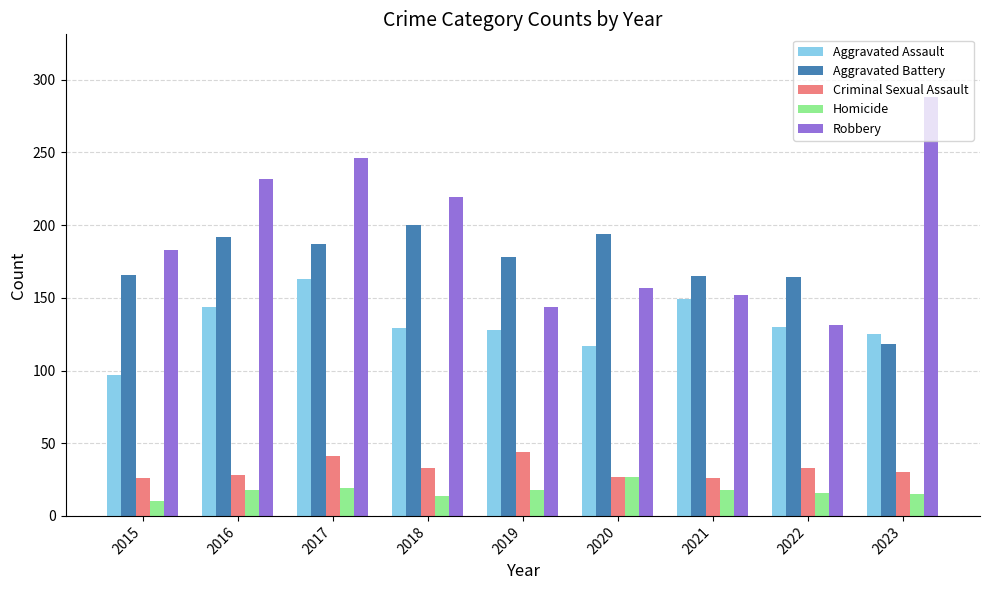

What is the average value of the Criminal Sexual Assault series?

32